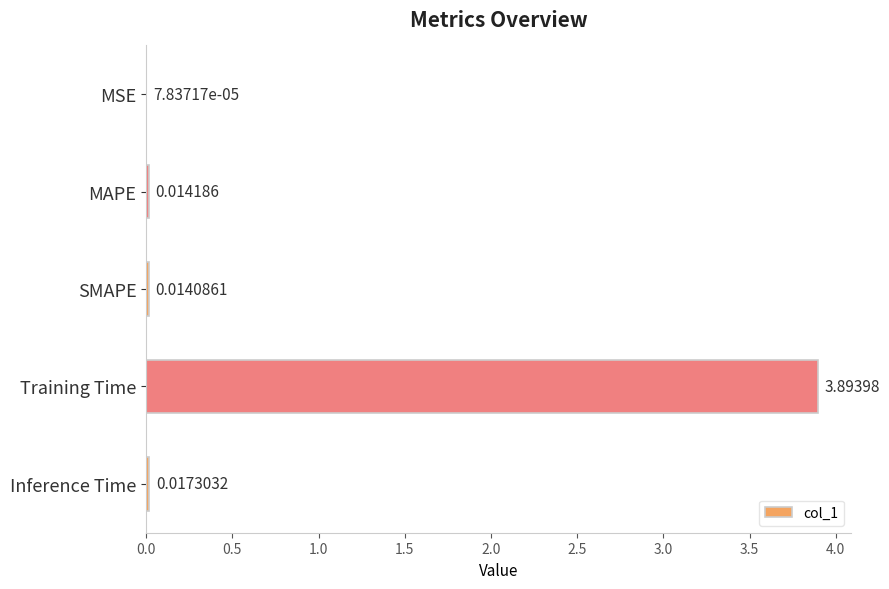

What is the sum of all values?

3.9